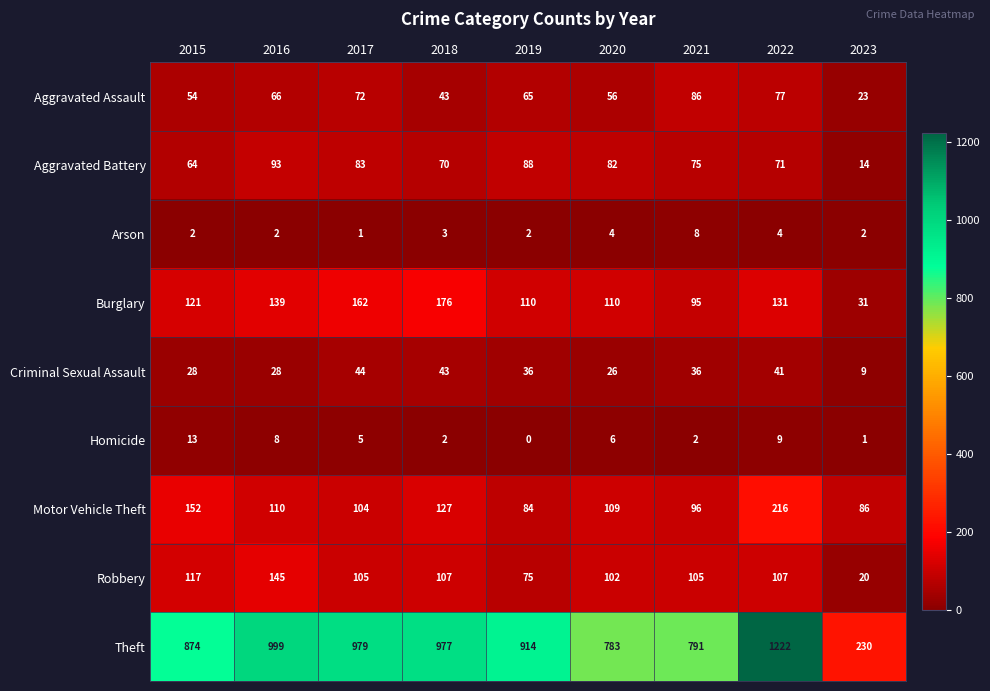

What is the average value of the Aggravated Battery series?

71